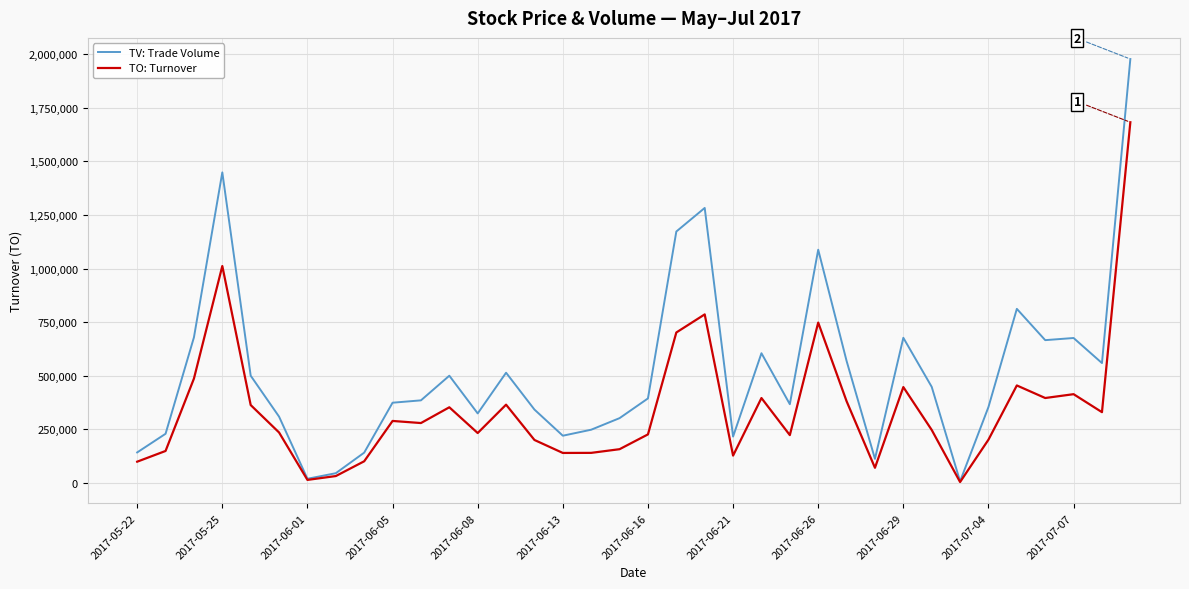

Which series has the largest total across all categories?

TV: Trade Volume